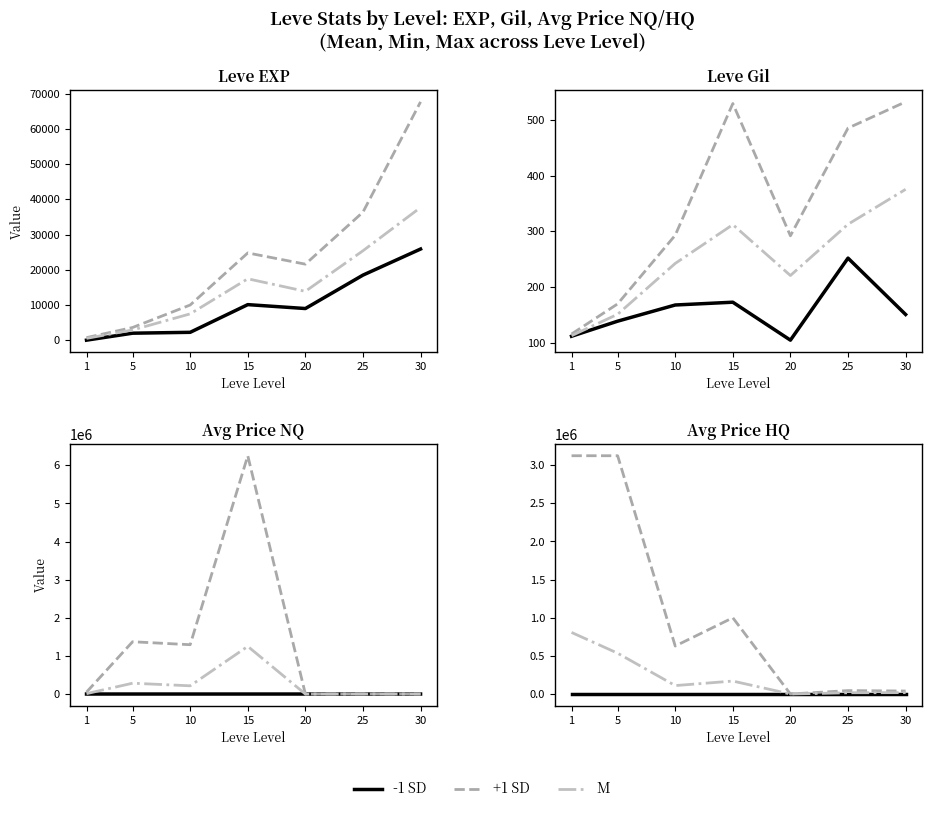

List the series in order of their overall mean, highest first.

+1 SD, M, -1 SD